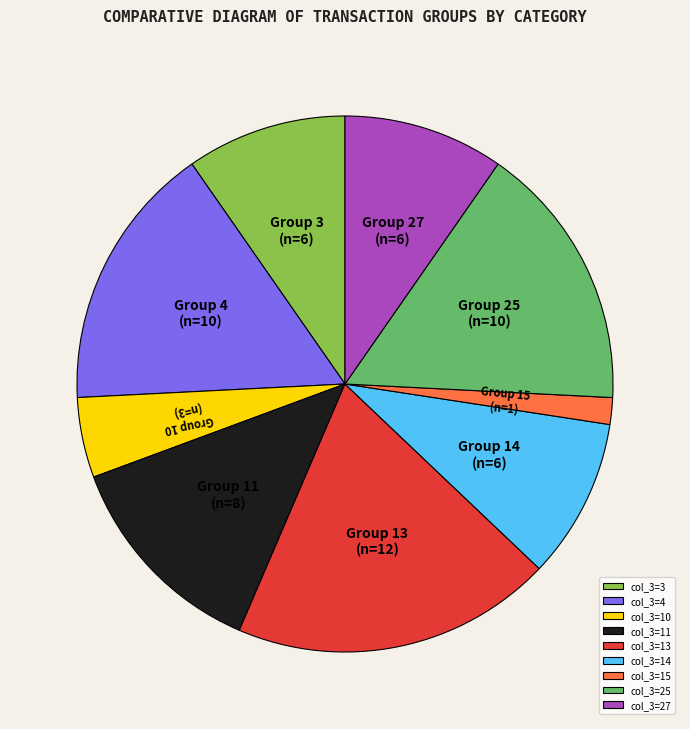

What is the smallest slice in the pie chart?

col_3=15